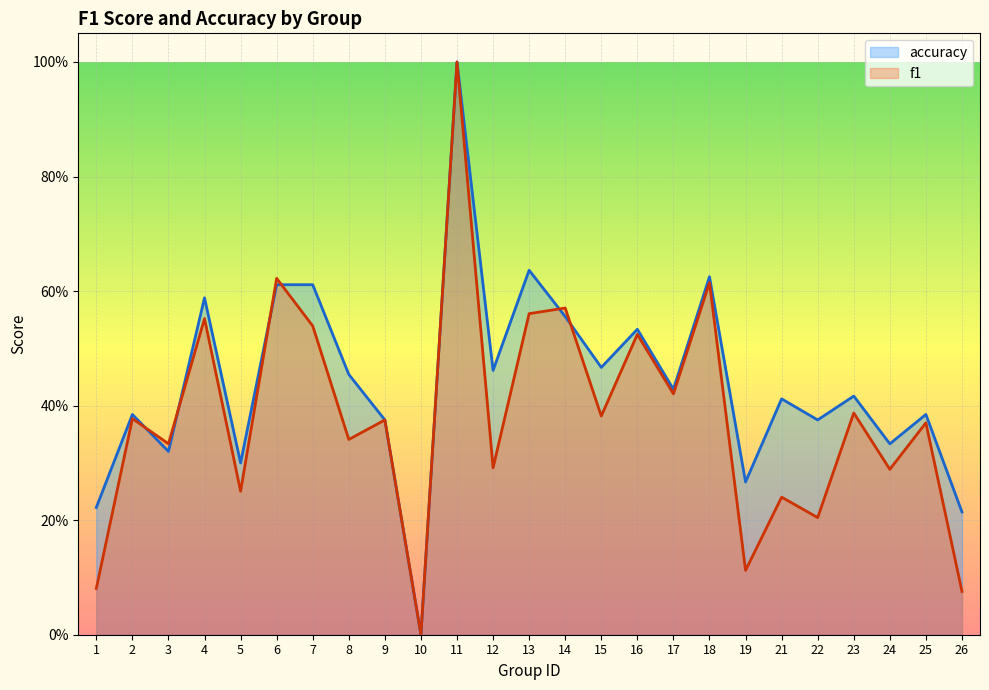

At 2, list the series in order from largest to smallest.

accuracy, f1